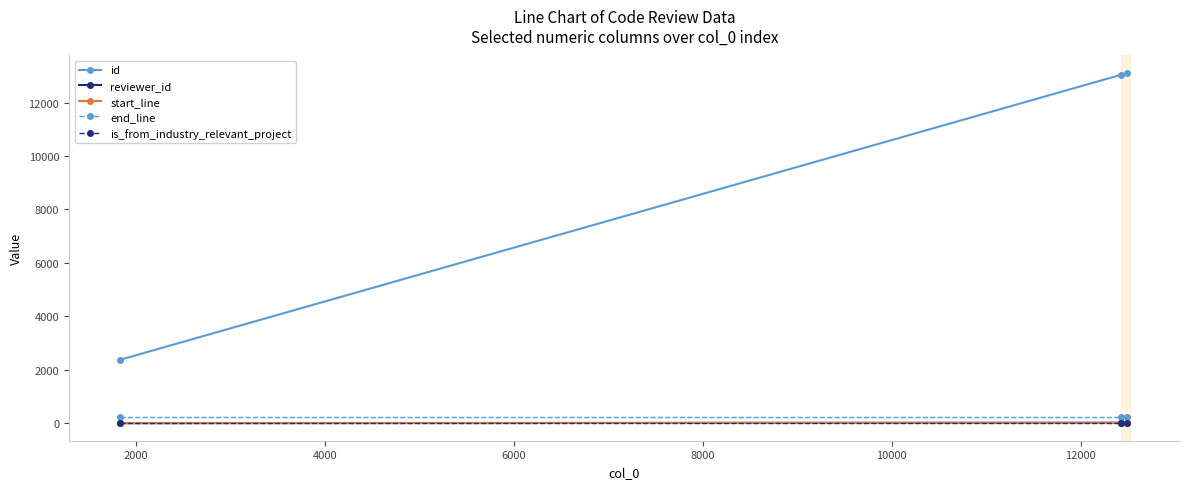

Which series has the largest total across all categories?

id